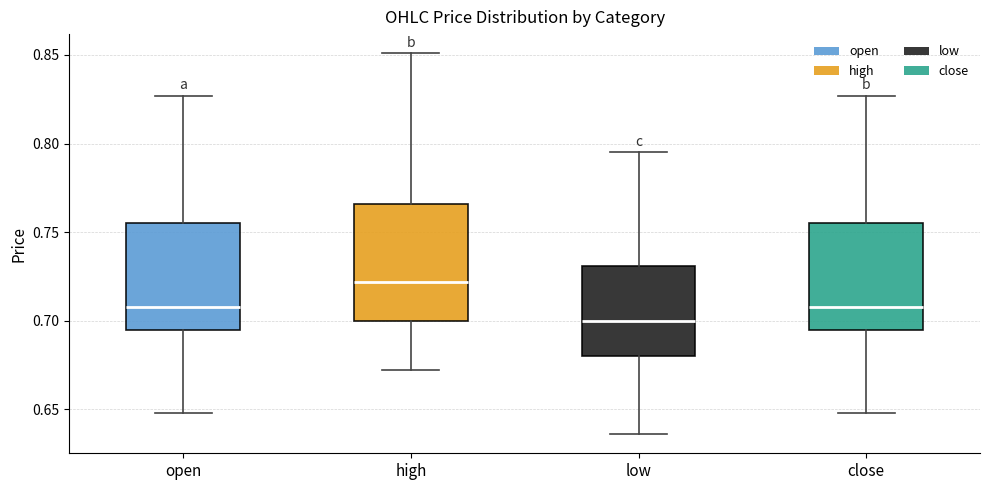

Which box is the tallest, from its lower edge to its upper edge?

high